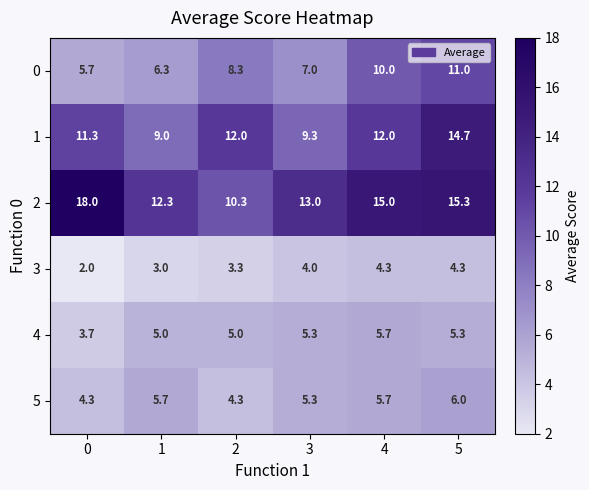

True or false: 5 has a value of 5.7 at 4.

True